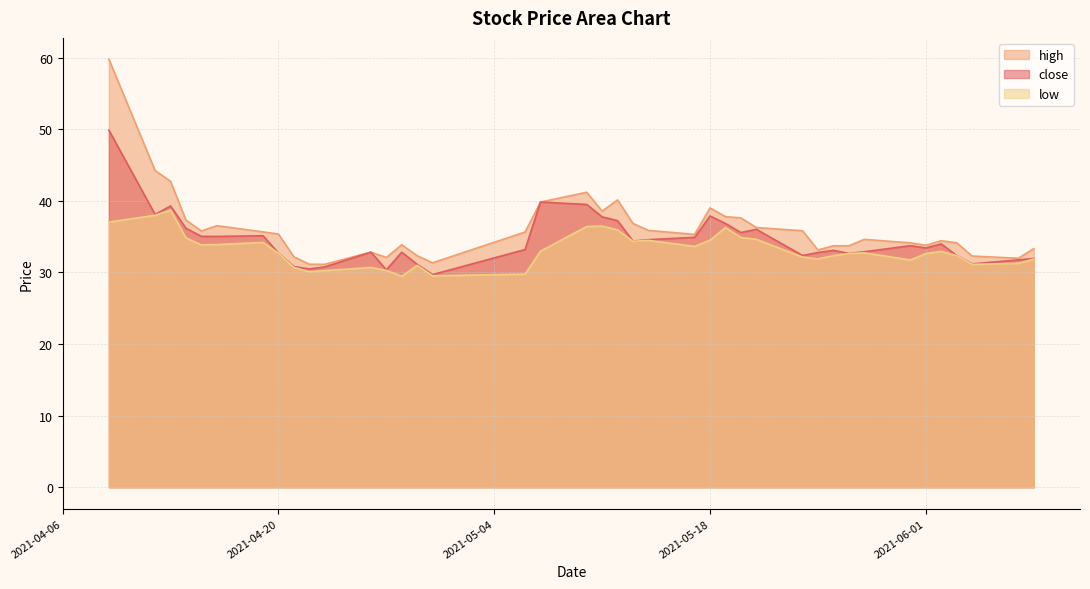

At which label is high closest to 45?

2021-04-12